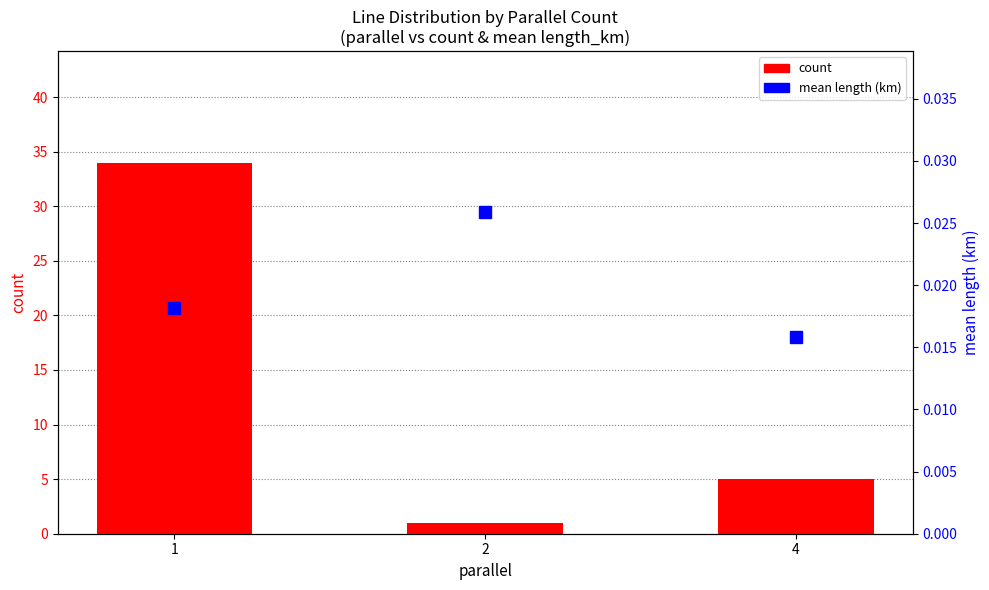

Reading left to right, extract all data points from this chart.

count: 1=34.0	2=1.0	4=5.0
mean length (km): 1=0.0	2=0.0	4=0.0